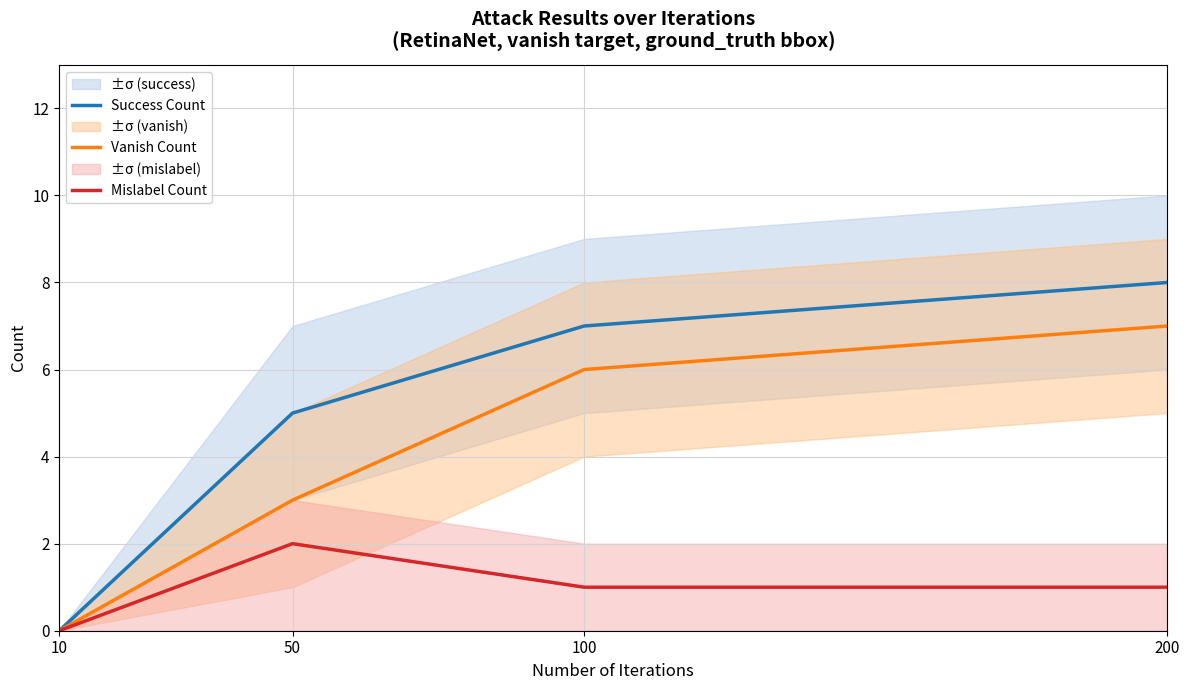

True or false: Mislabel Count has more than 2 interior local peaks.

False